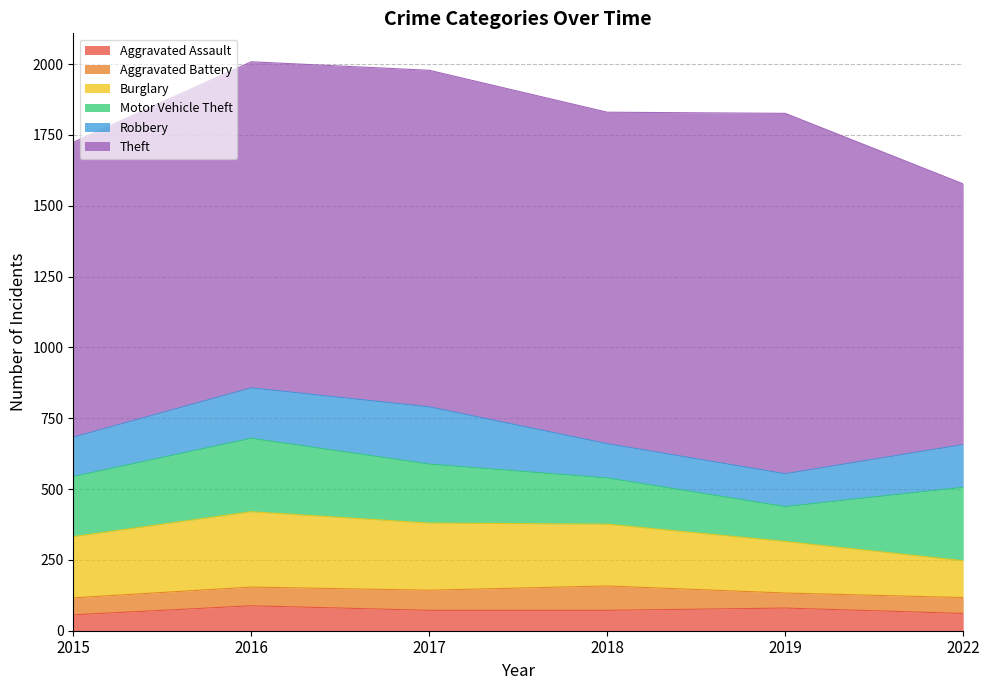

Which series has the largest total across all categories?

Theft